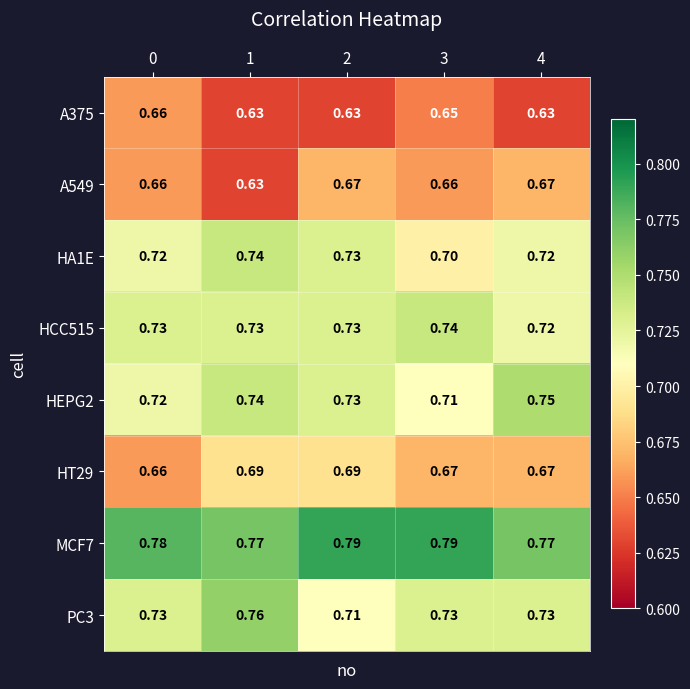

Is the value of A375 at 1 greater than the value of A549 at 3?

No